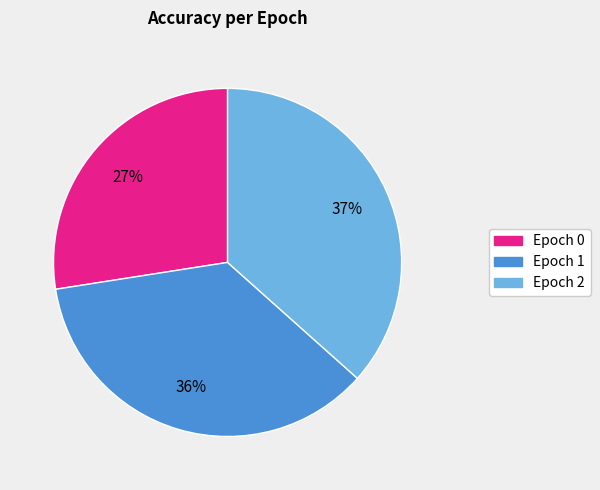

Count the number of slices in the pie.

3